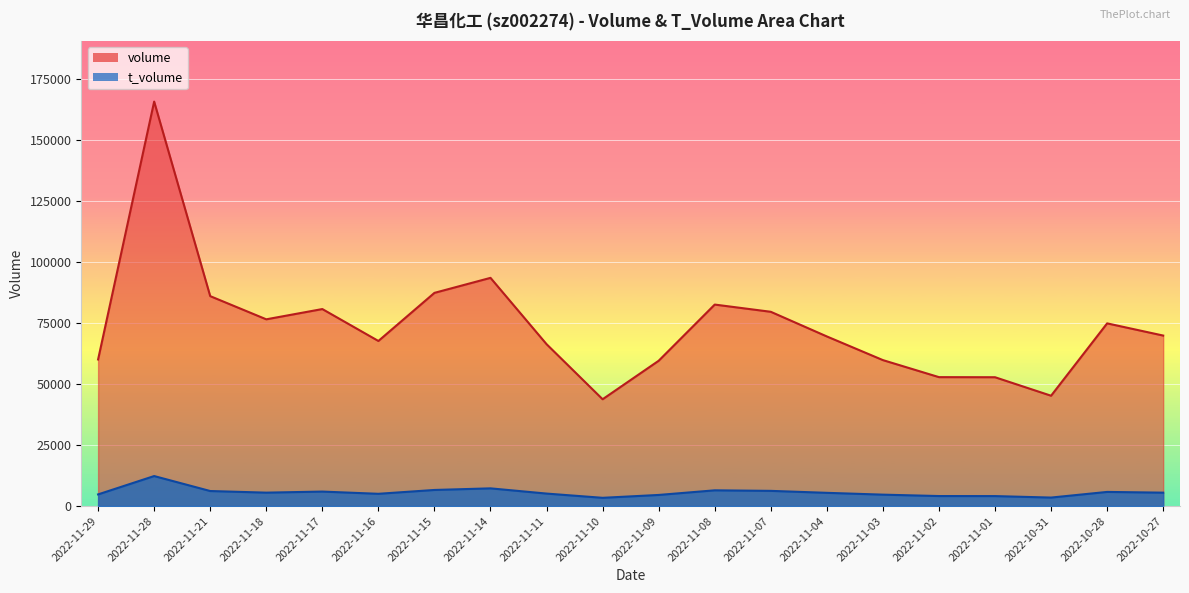

Count the number of categories in the chart.

20